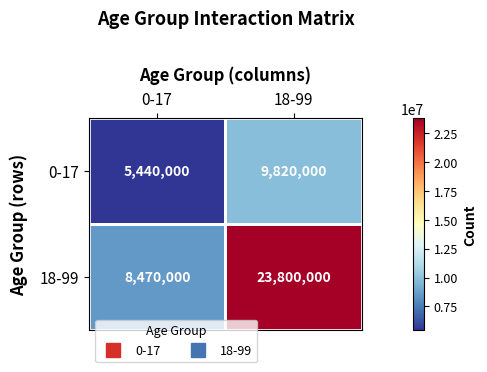

What is the total value across all series at 0-17?

13910000